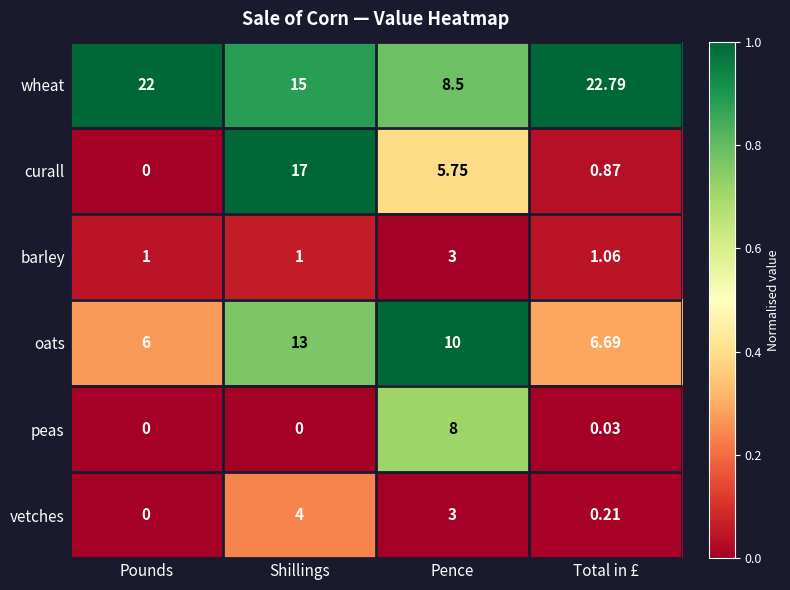

Where is peas nearest to the value 4?

Total in £